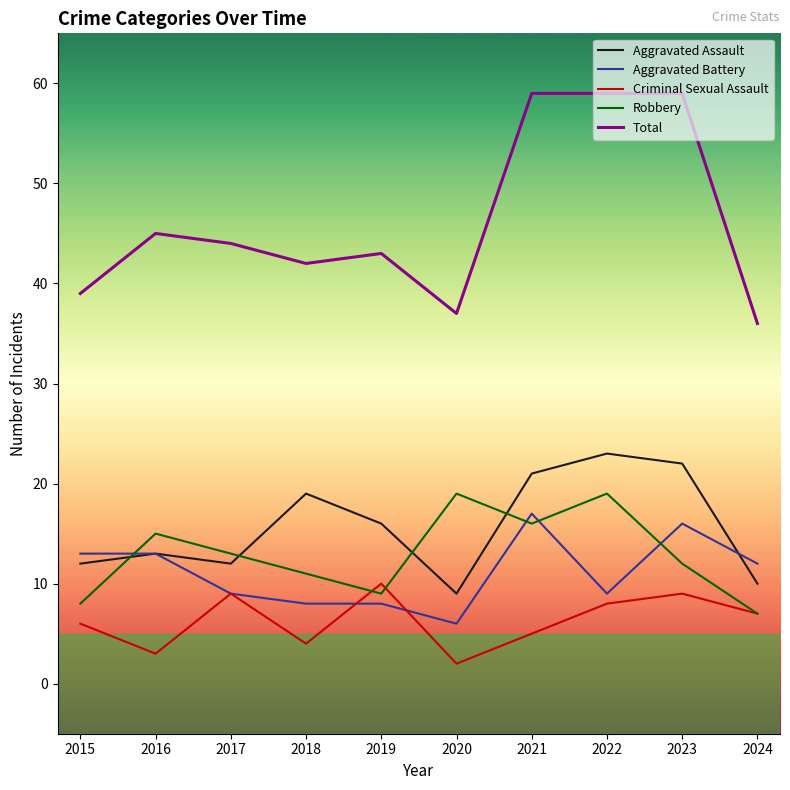

What is the spread (max minus min) of values at 2015?

33